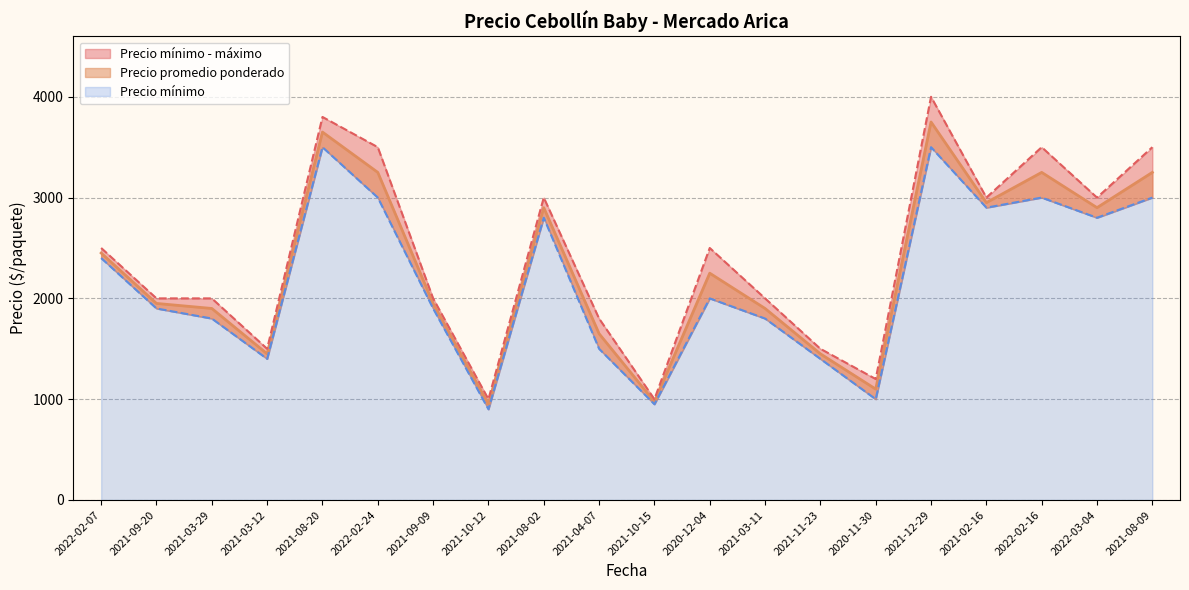

Rank the series by their maximum value, from highest to lowest.

Precio máximo, Precio promedio ponderado, Precio mínimo